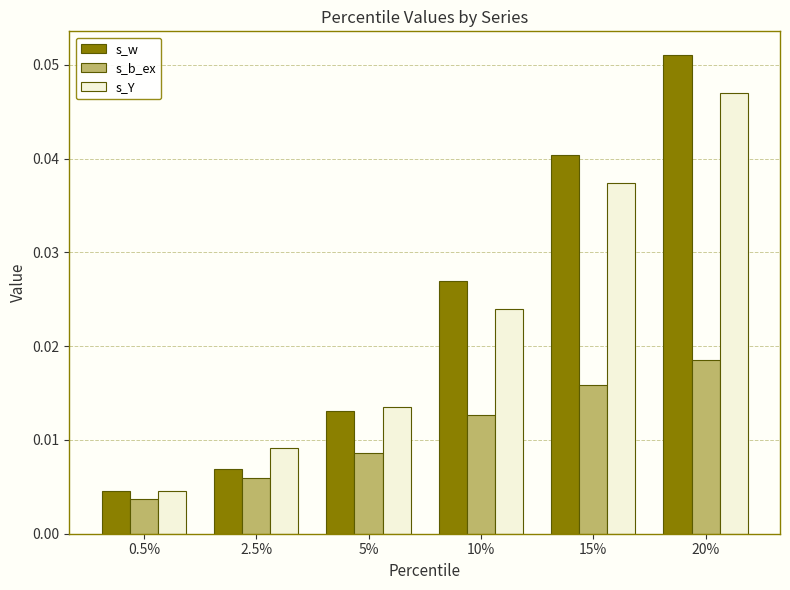

How many distinct data groups are displayed?

3